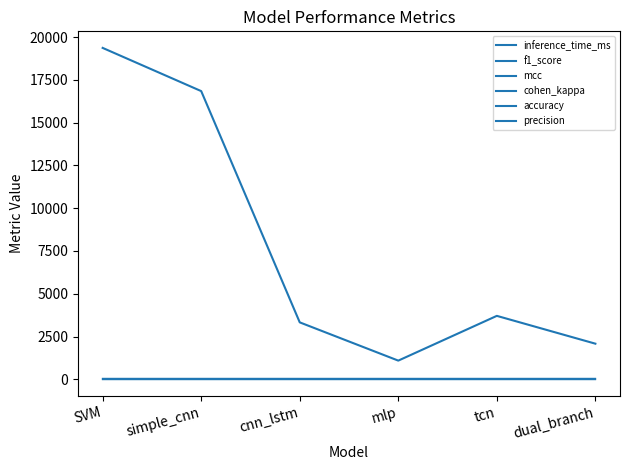

Which category has the highest value in the mcc series?

cnn_lstm